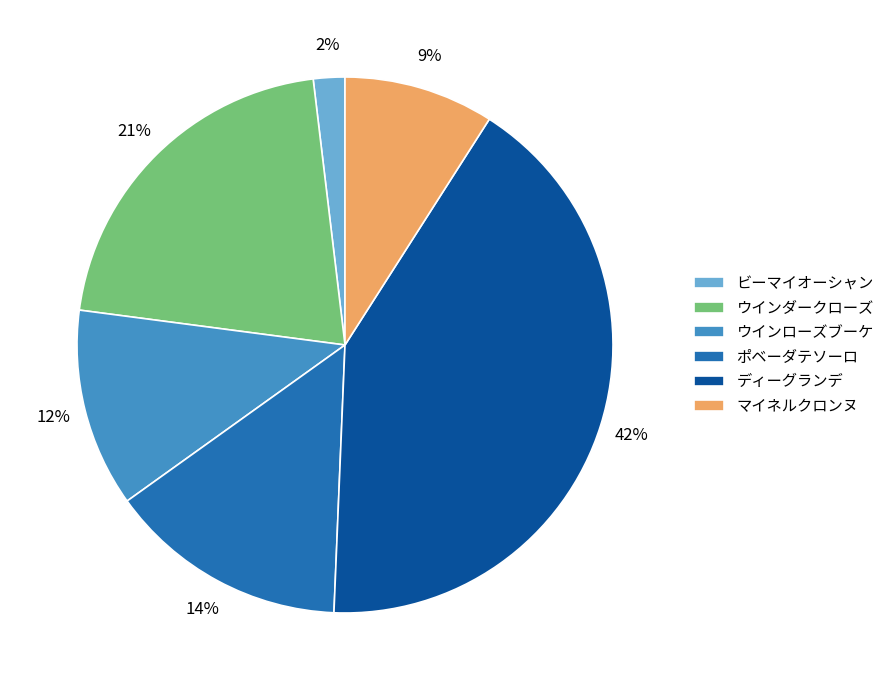

What percentage is the ディーグランデ slice, to the nearest percent?

42%